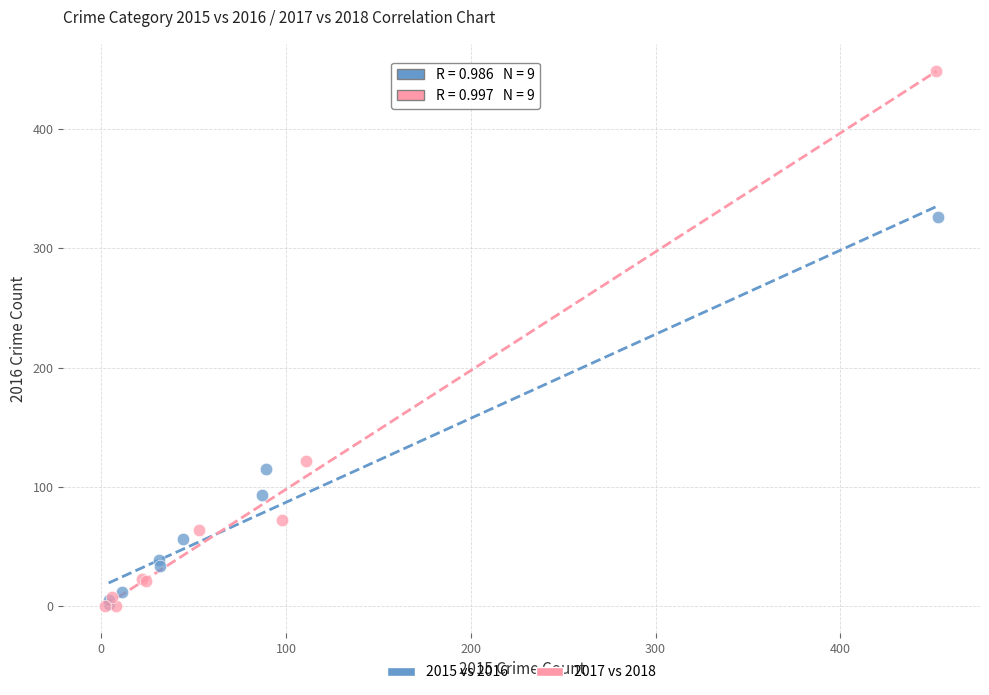

Which series reaches the maximum Y coordinate?

2017 vs 2018